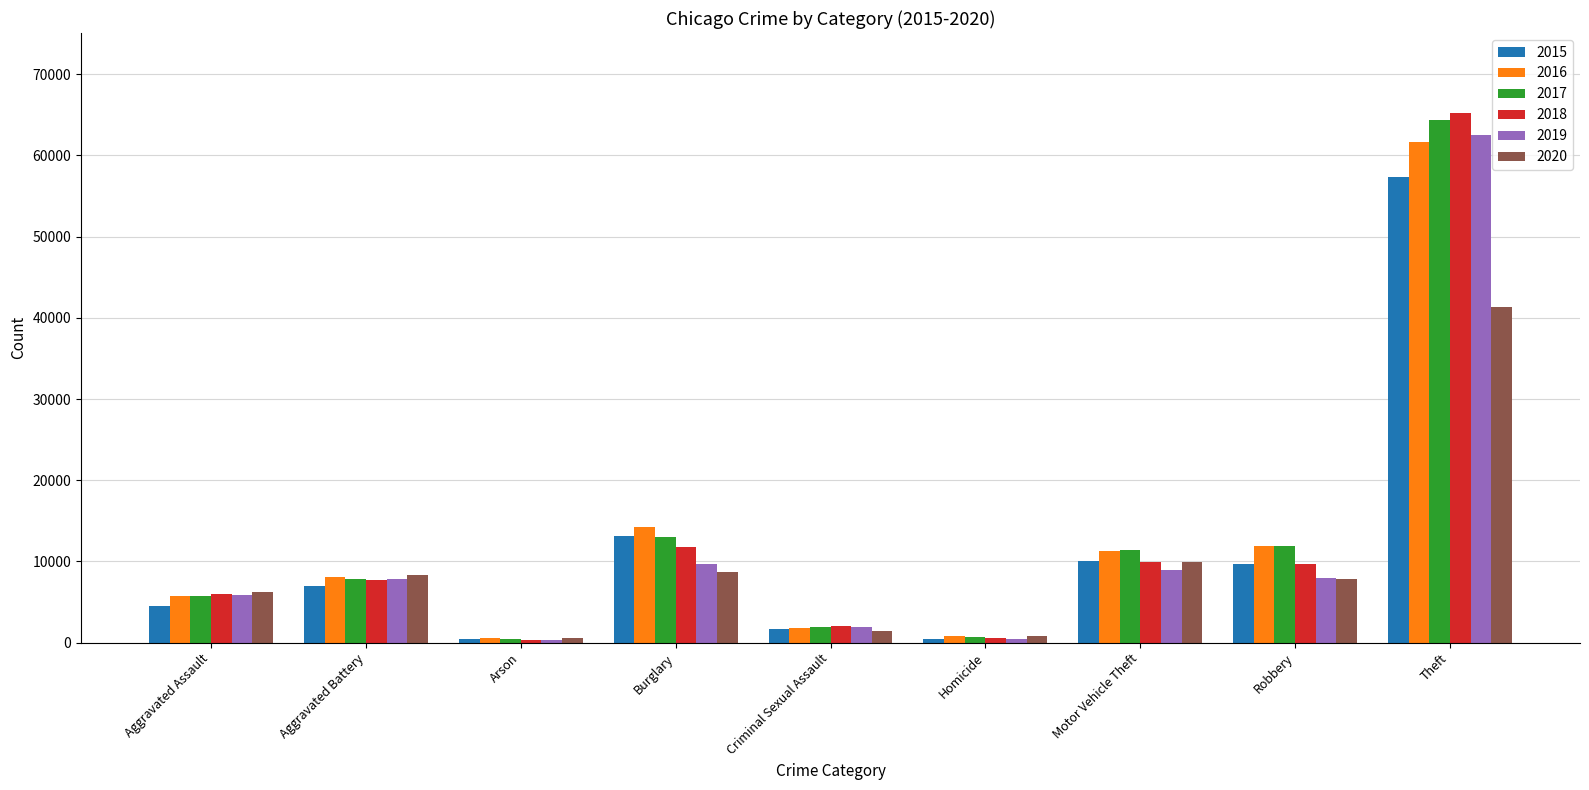

Are the bars horizontal?

No